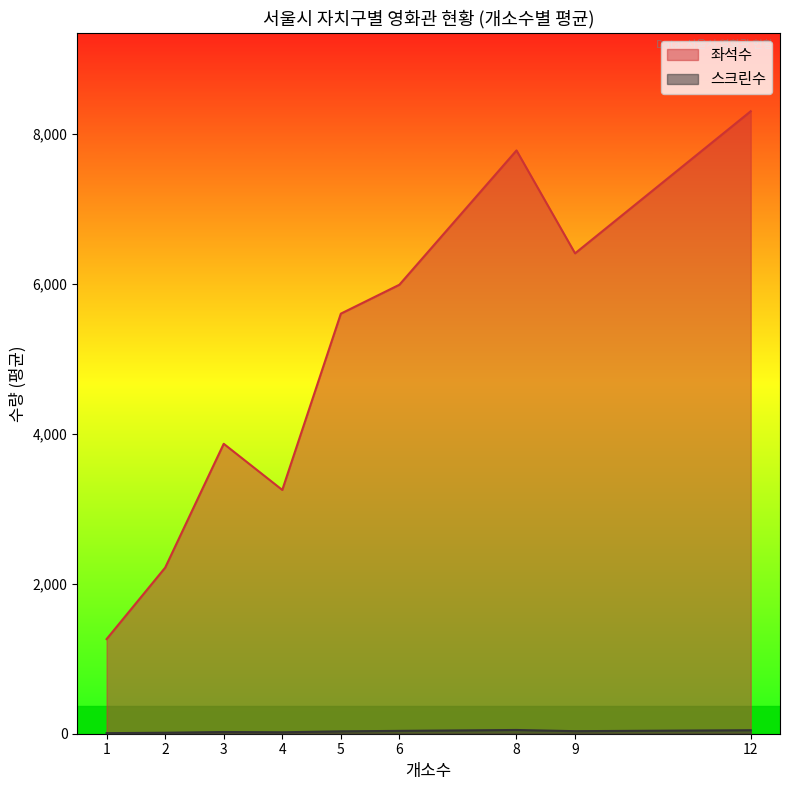

True or false: 스크린수 has more than 0 points higher than both neighbors.

True